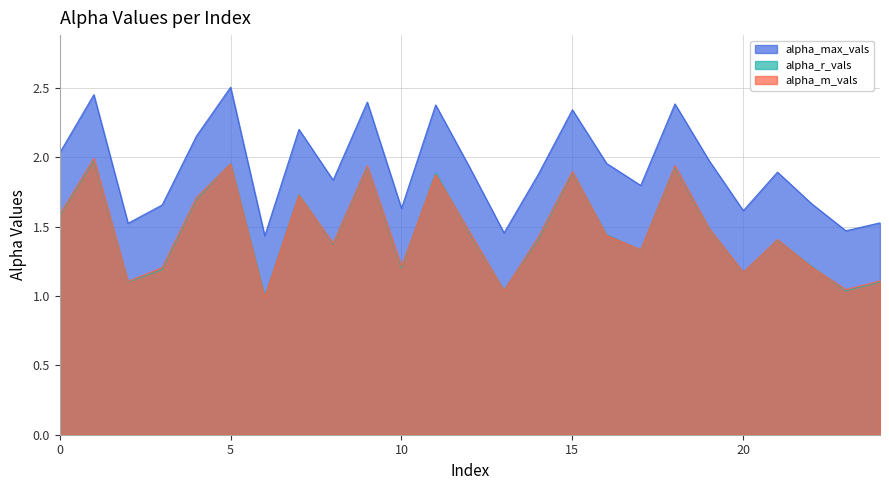

True or false: alpha_max_vals and alpha_r_vals intersect in this chart.

False